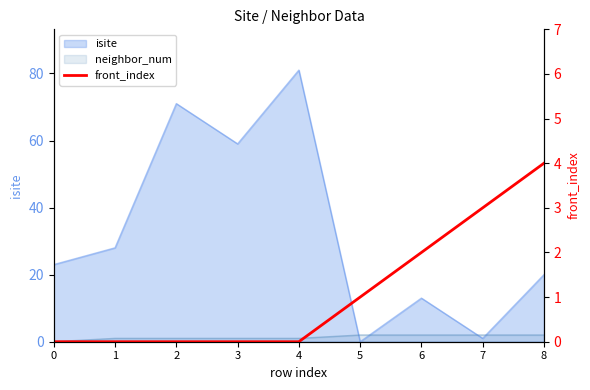

What is the difference between the second highest and second lowest values?

3